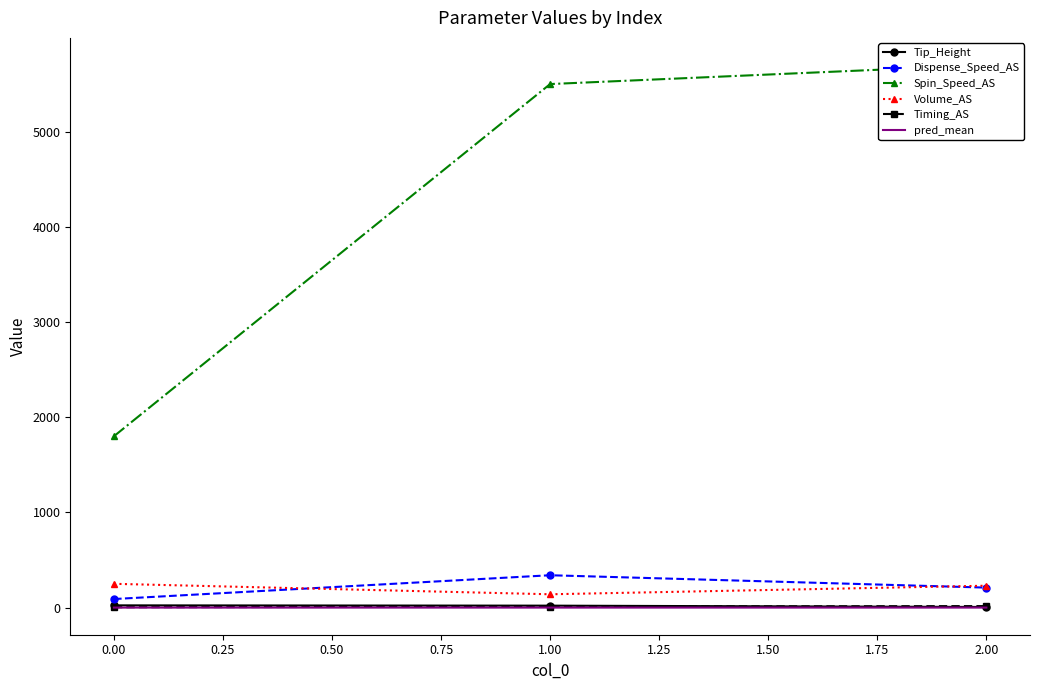

What is the maximum value for Volume_AS?

250.0